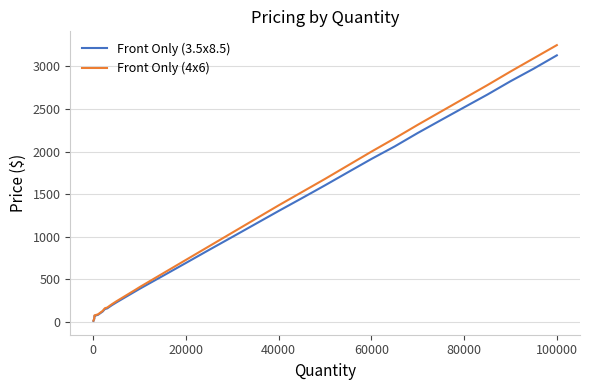

Which series has the widest spread of values?

Front Only (4x6)